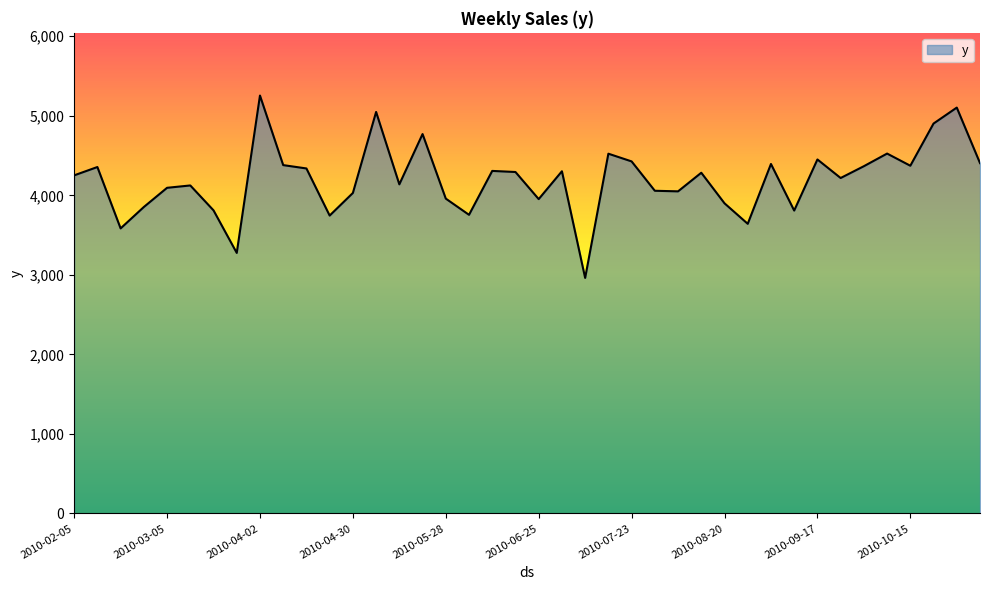

What is the difference between the maximum and minimum values?

2292.6